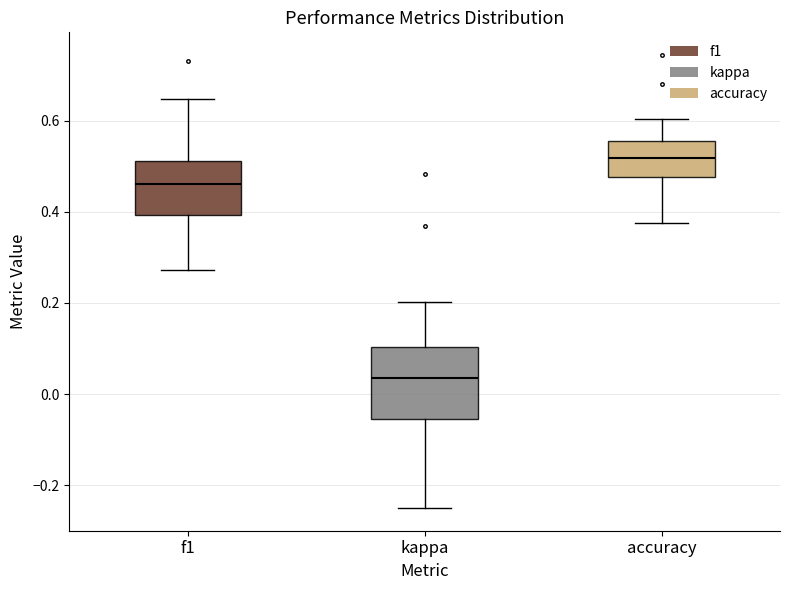

Comparing the boxes themselves (not the whiskers), which one is the tallest?

kappa